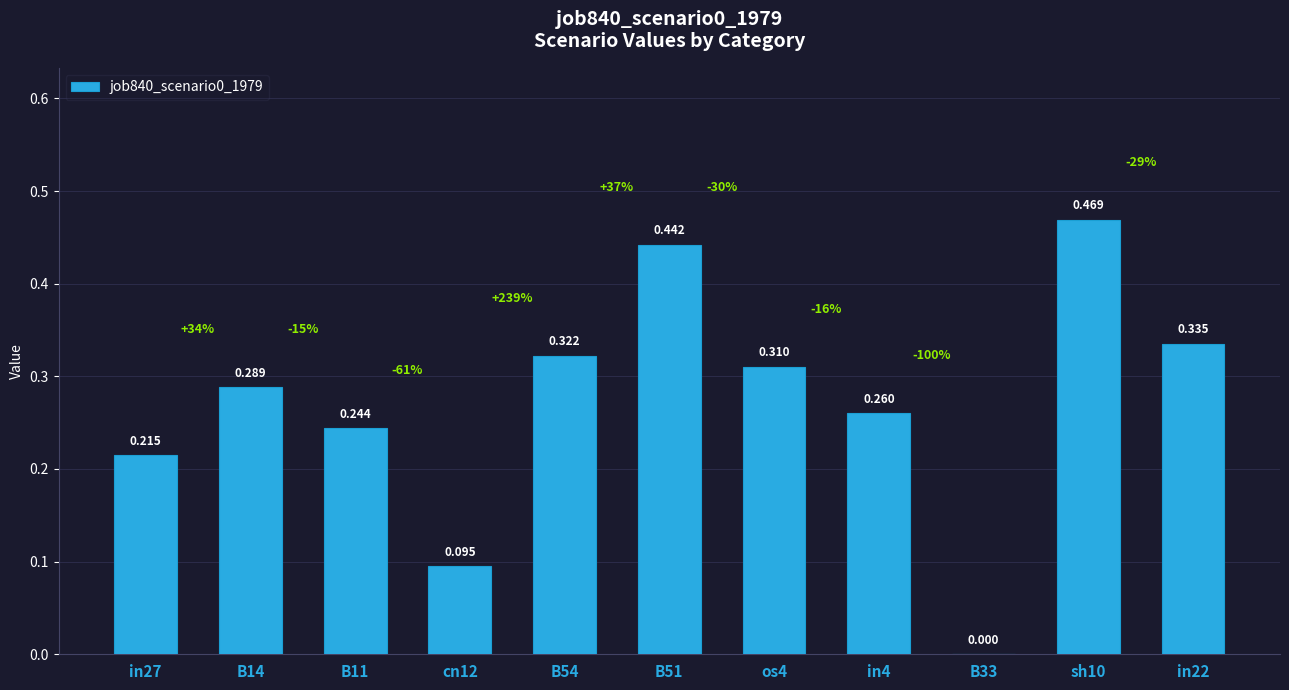

Count the number of values greater than 0.

10